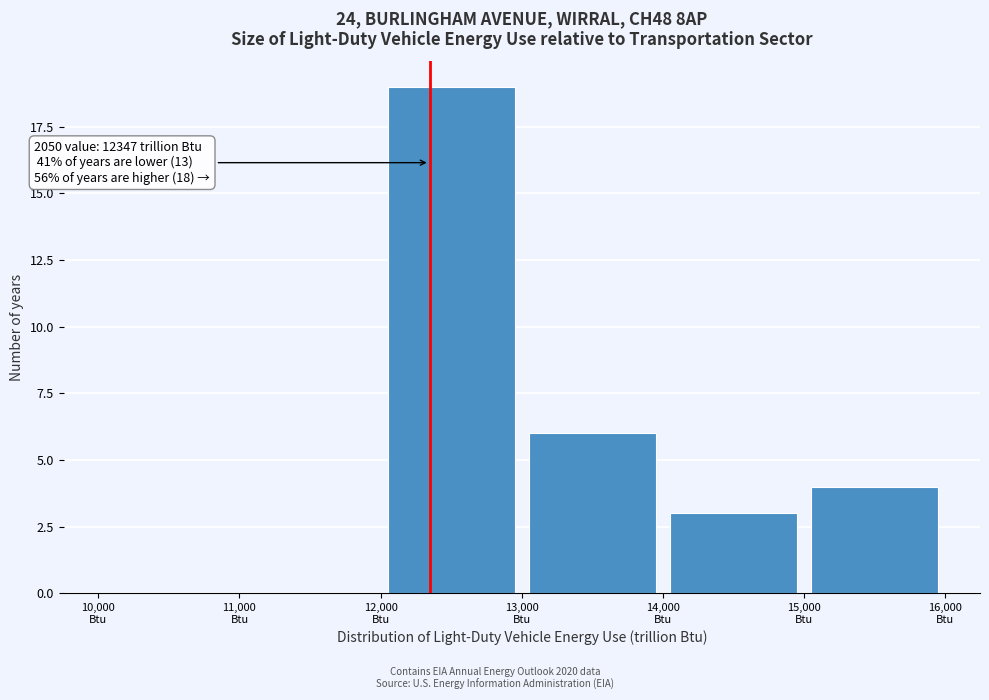

Which range on the x-axis has the tallest bar?

12000 to 13000